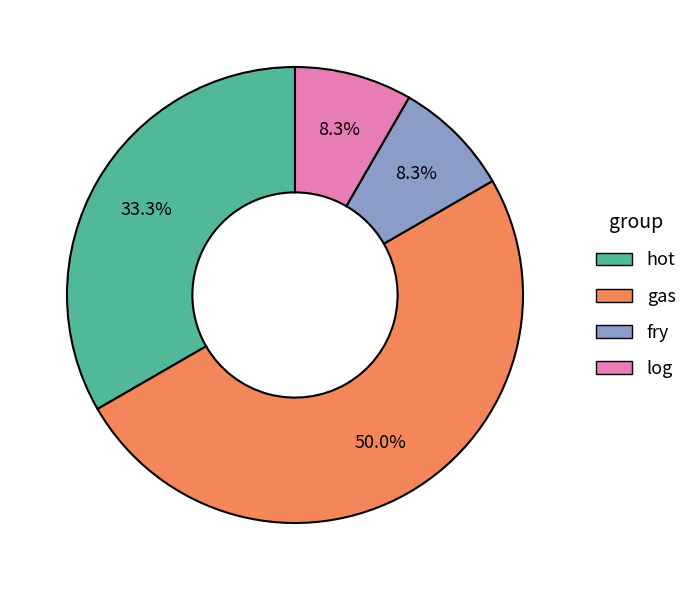

Does log account for over 50% of the chart?

No